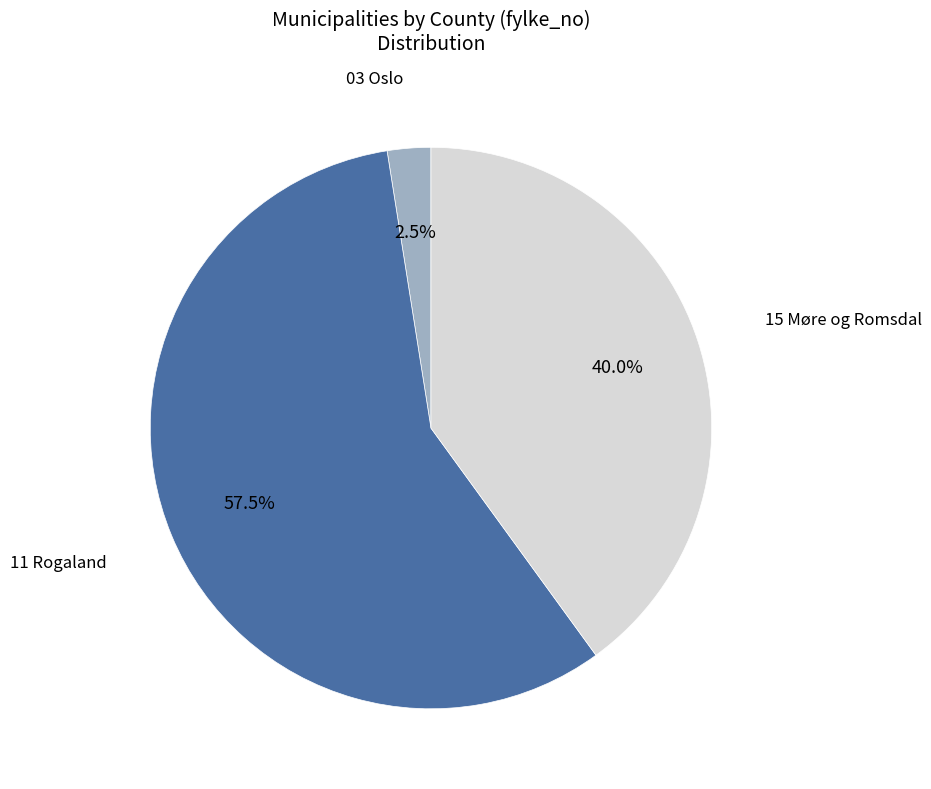

How much of the chart is everything except 11 Rogaland?

42.5%